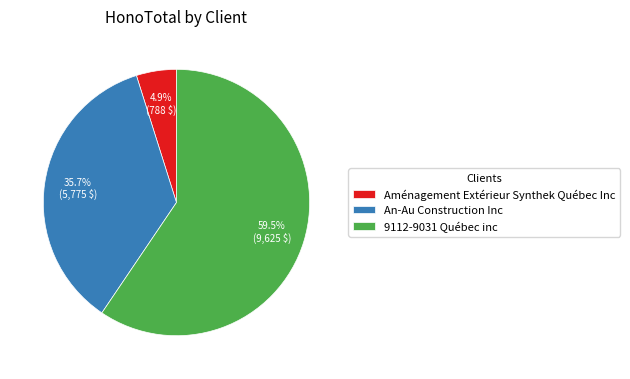

Which slice is the smallest?

Aménagement Extérieur Synthek Québec Inc